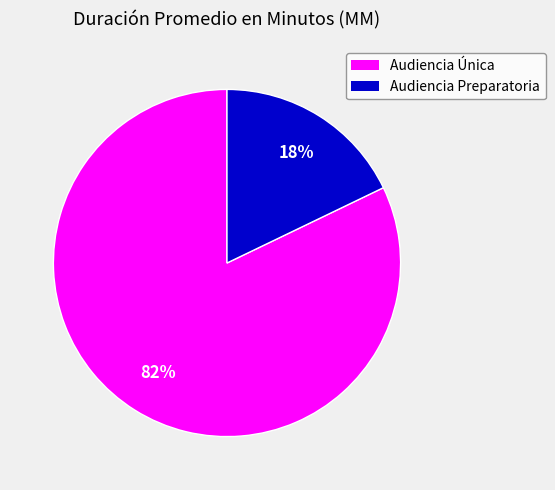

The Audiencia Única slice represents 89% of the pie. True or false?

False